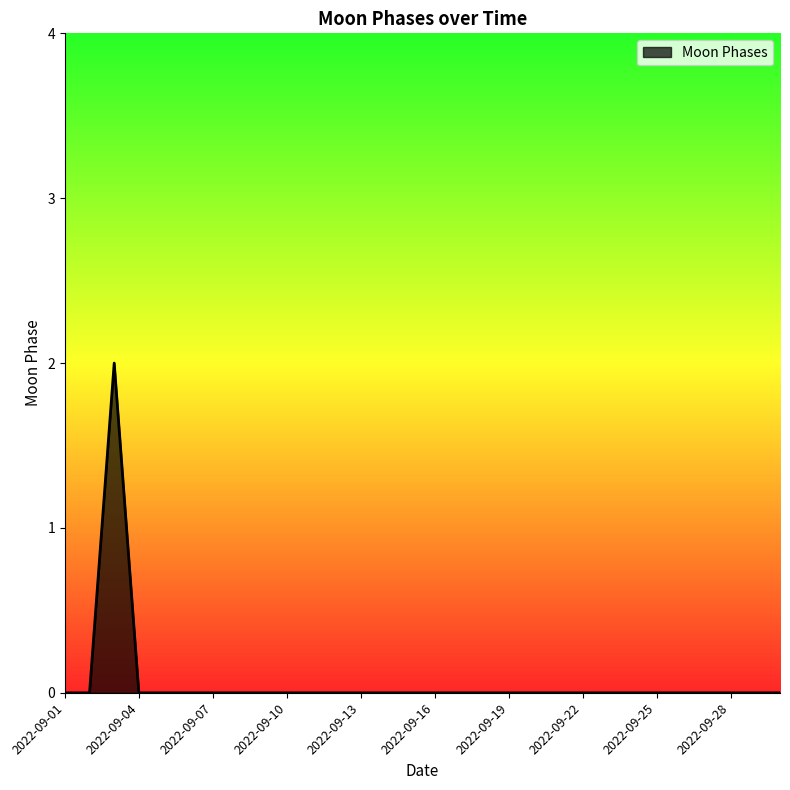

Reading right to left, extract all data points from this chart.

0	0	0	0	0	0	0	0	0	0	0	0	0	0	0	0	0	0	0	0	0	0	0	0	0	0	0	2	0	0